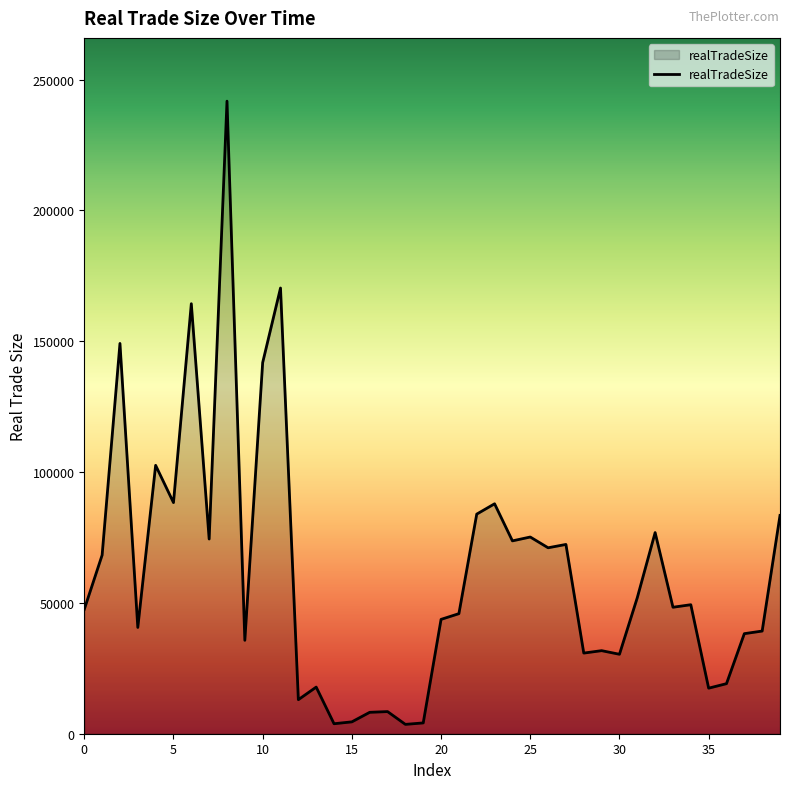

Does the chart display data point markers on the line(s)?

No